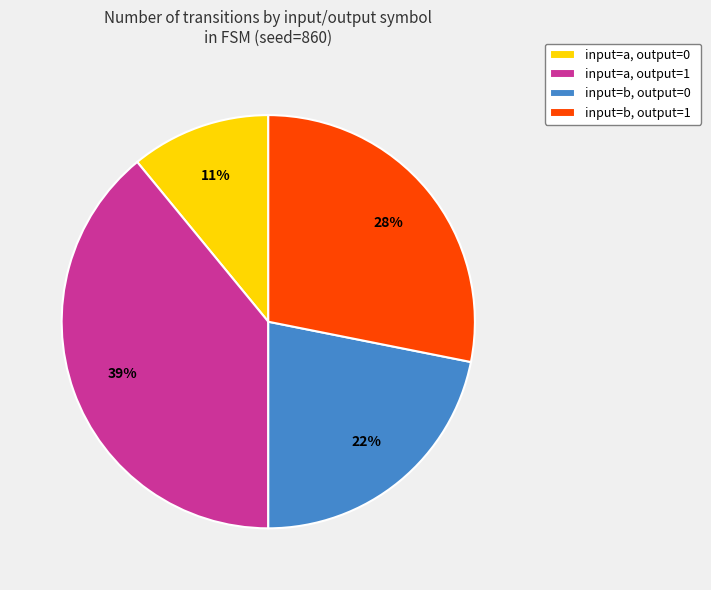

To the nearest percent, what is the combined percentage of input=b, output=1 and input=a, output=1?

67%